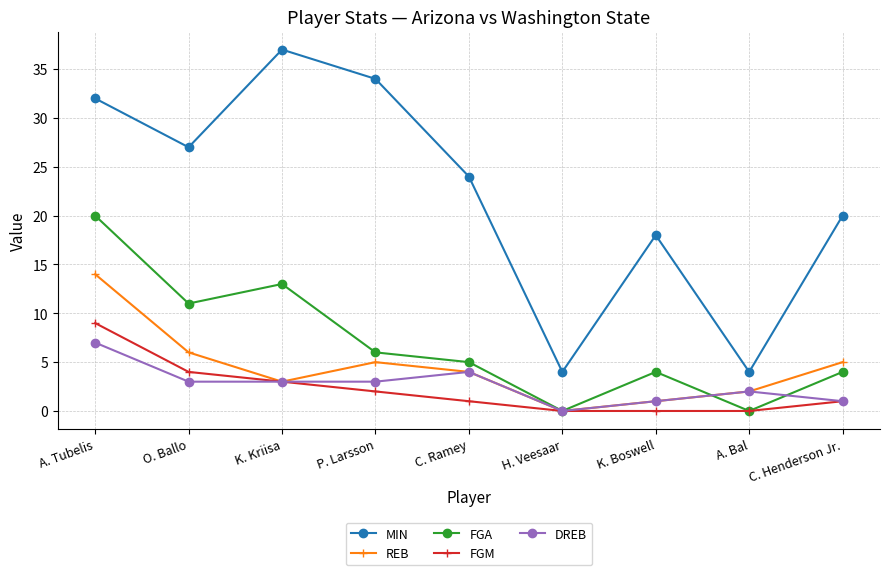

What is the approximate value of DREB at C. Henderson Jr.?

1